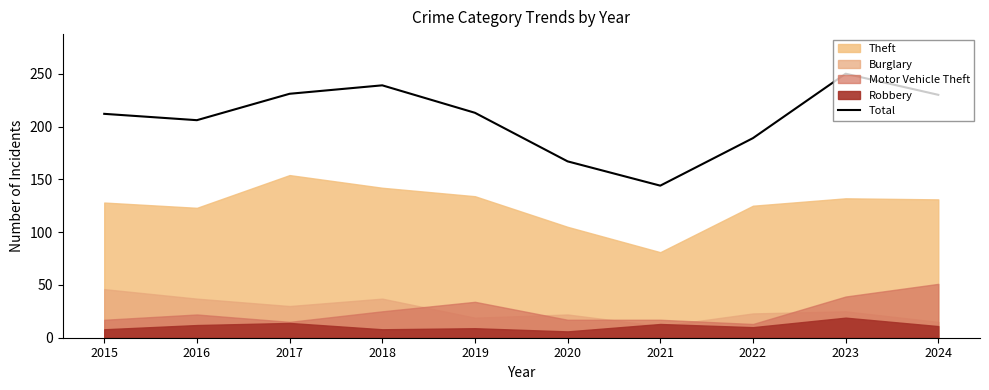

Reading right to left, transcribe all the data shown in this chart.

230	250	189	144	167	213	239	231	206	212